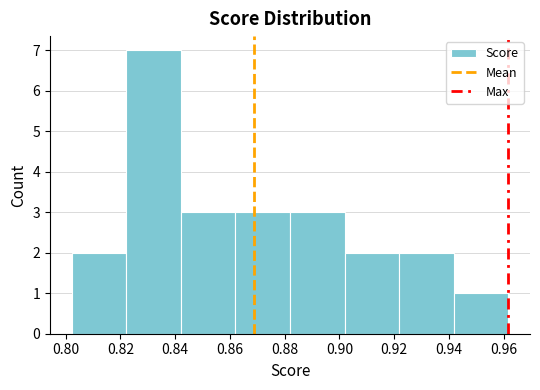

How tall is the bar that spans 0.882 to 0.902 on the x-axis? Neither the bar edges nor the heights are printed on the chart, so give them approximately, as read against the axes.

3